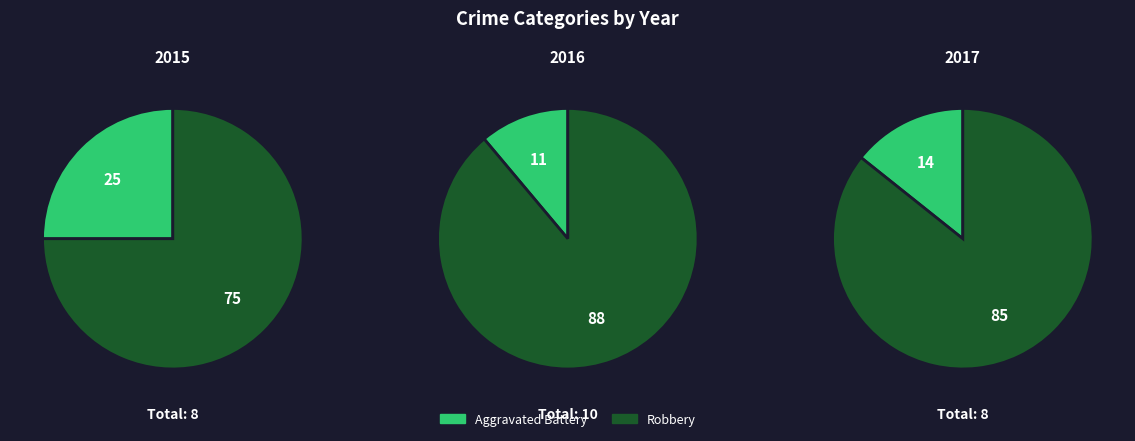

Which series changed the most between Aggravated Battery and Robbery?

2016